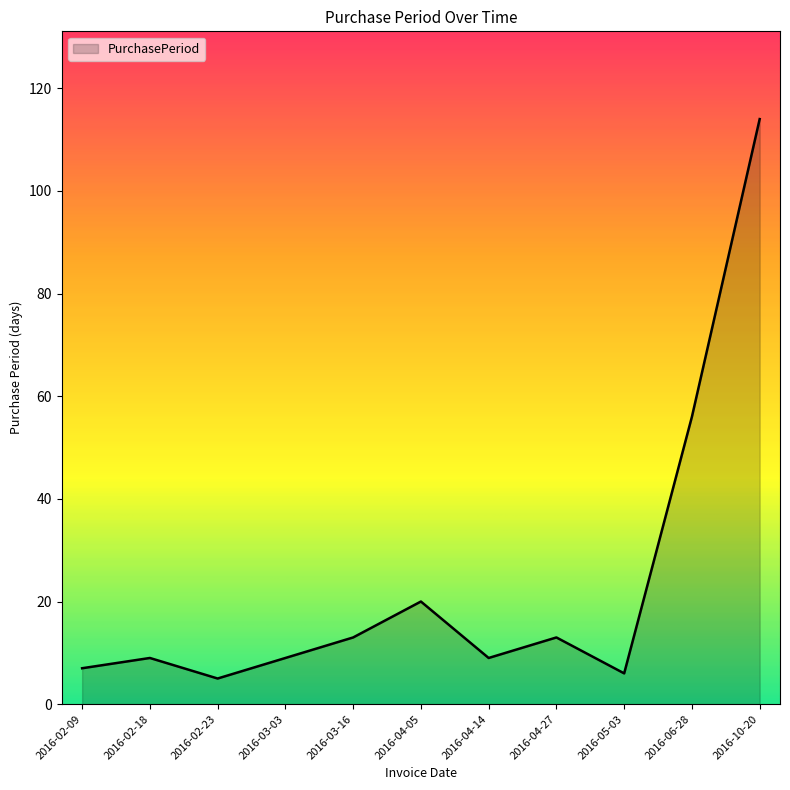

What position from the right is 2016-02-18?

10